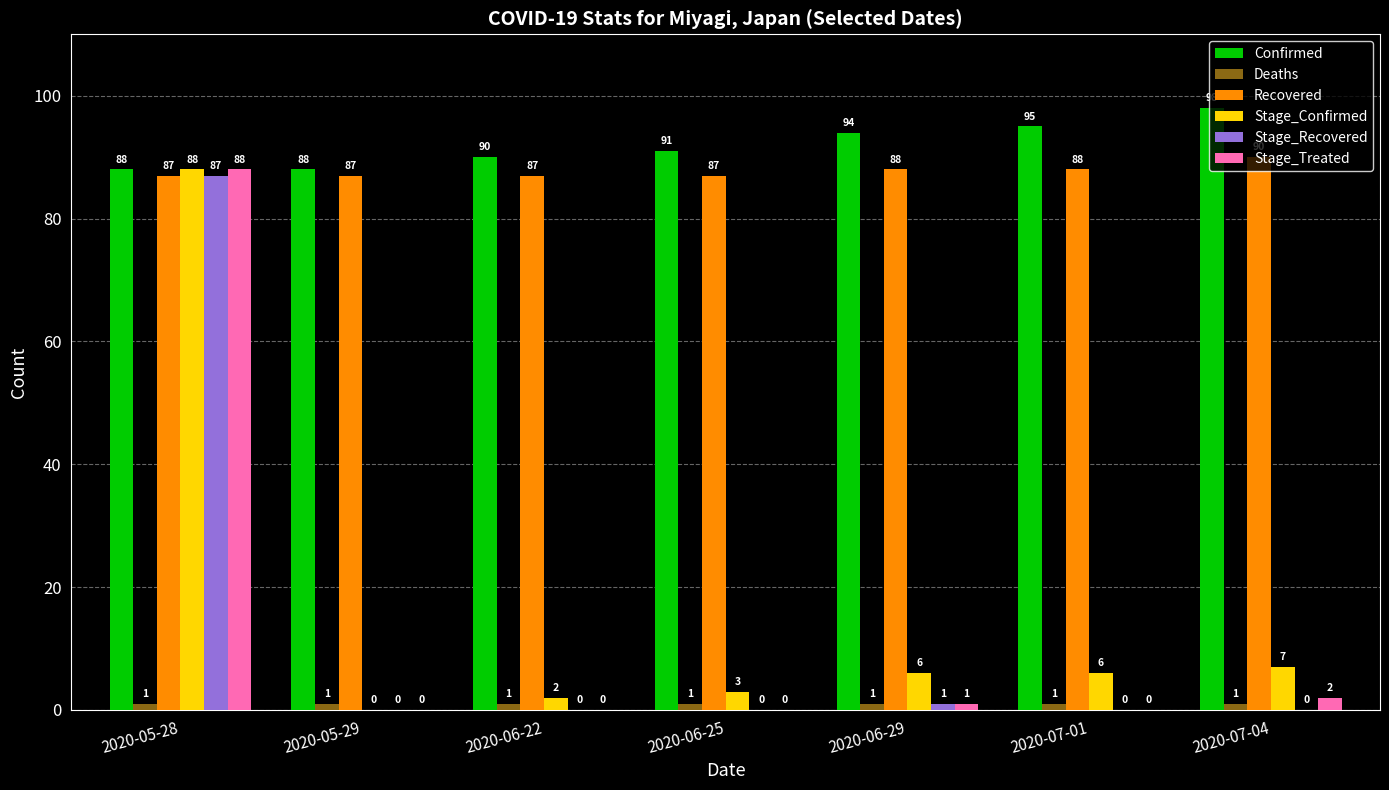

Which series changed the most between 2020-05-28 and 2020-06-29?

Stage_Treated